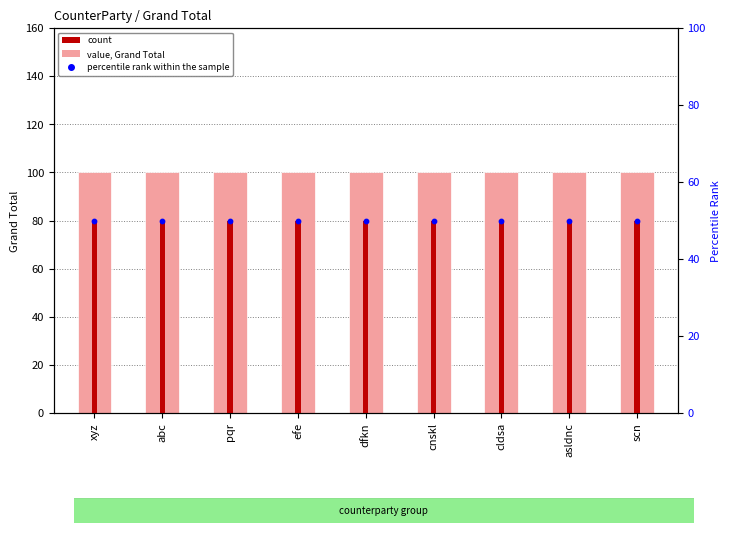

At which category is the sum across all series the highest?

xyz